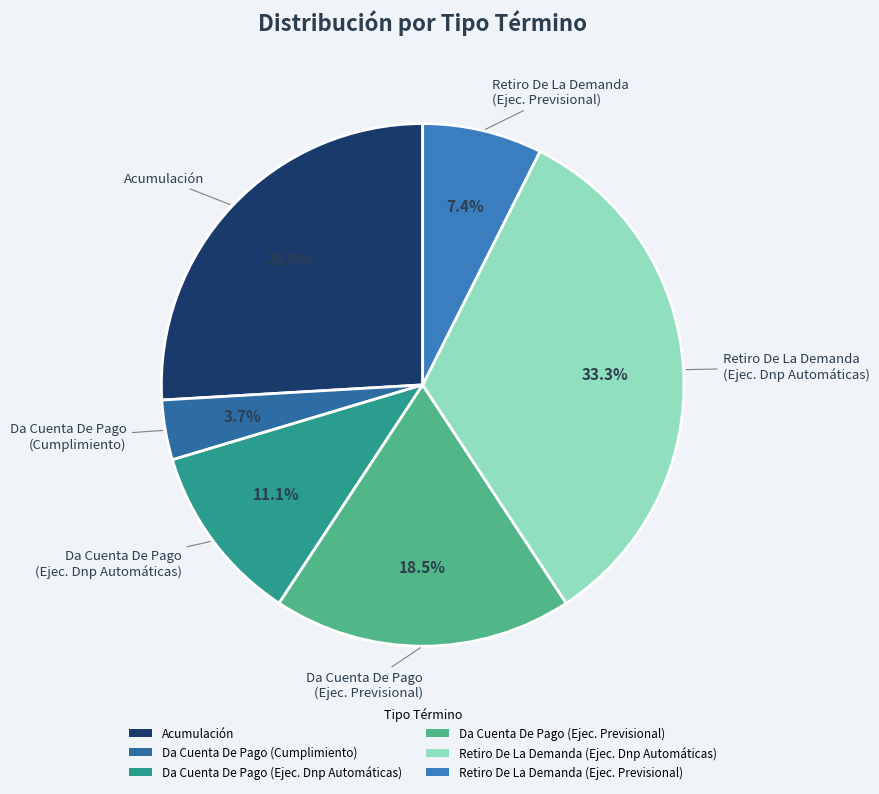

Is there any slice that represents more than half of the pie?

No